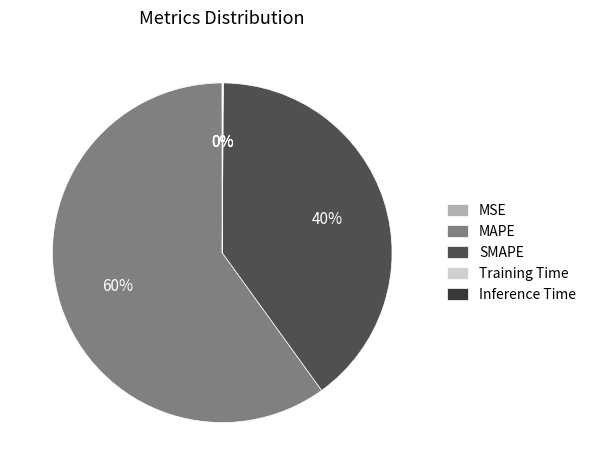

To the nearest percent, what is the average slice percentage?

20%